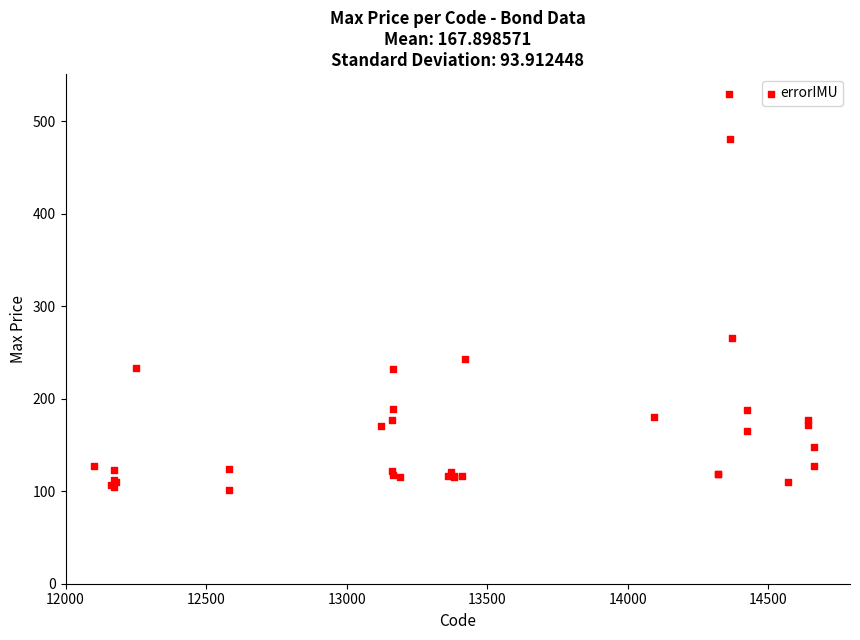

What Y value in the scatter plot is closest to 315?

266.0